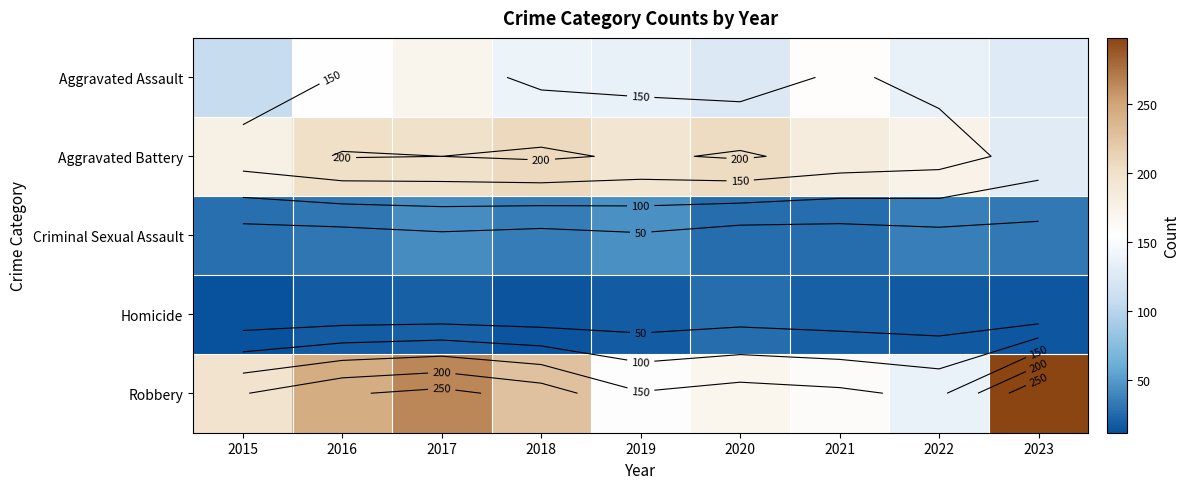

What is the sum of all Aggravated Assault values?

1254